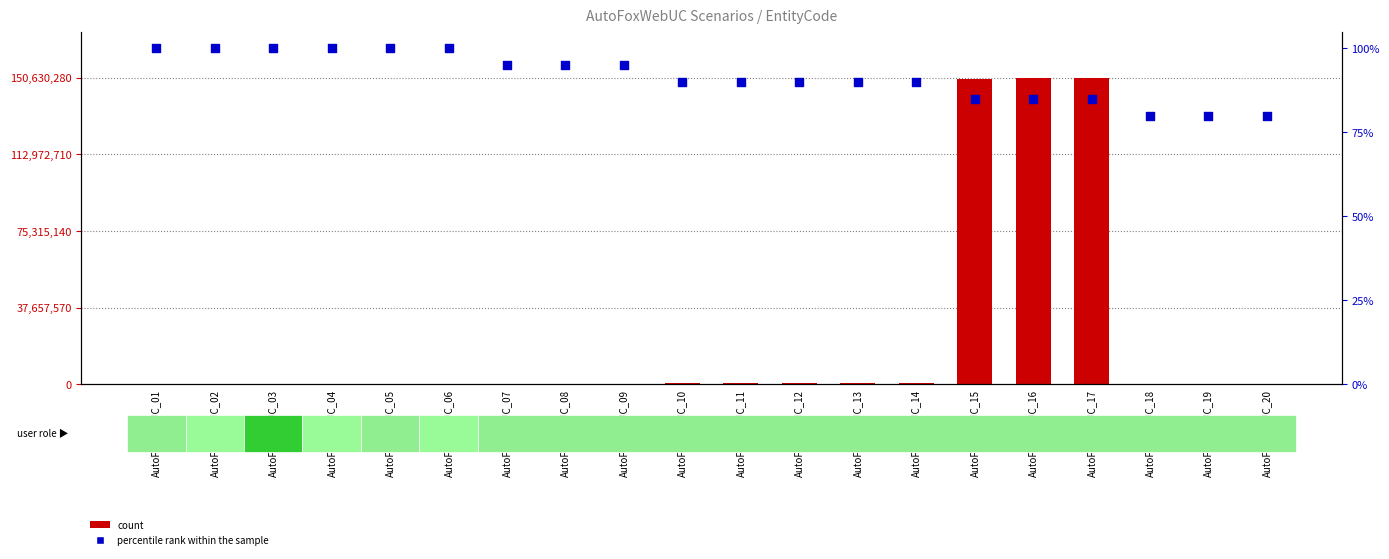

At how many categories does at least one series exceed 109156439?

3